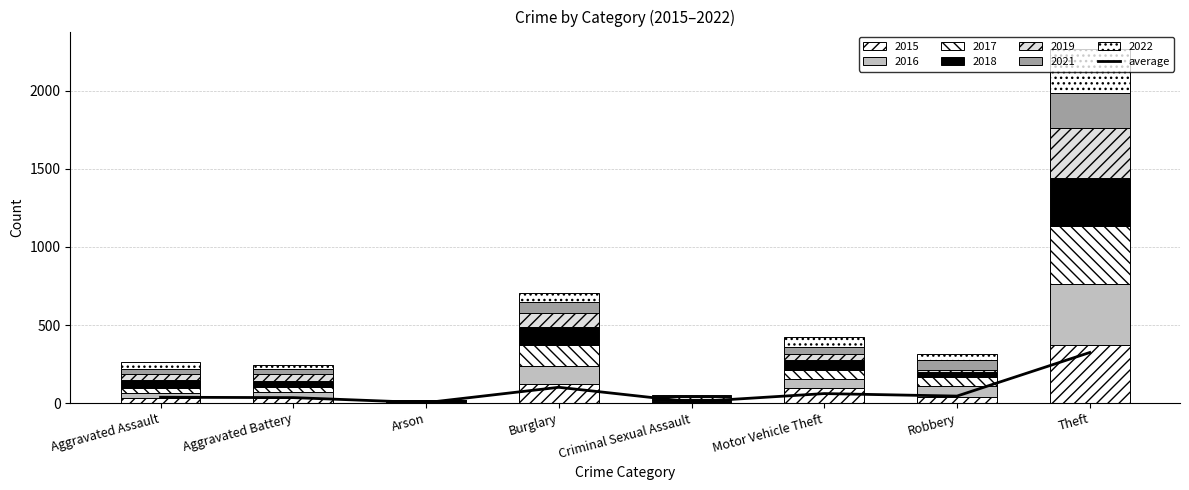

The value at Burglary is 101.0. True or false?

True